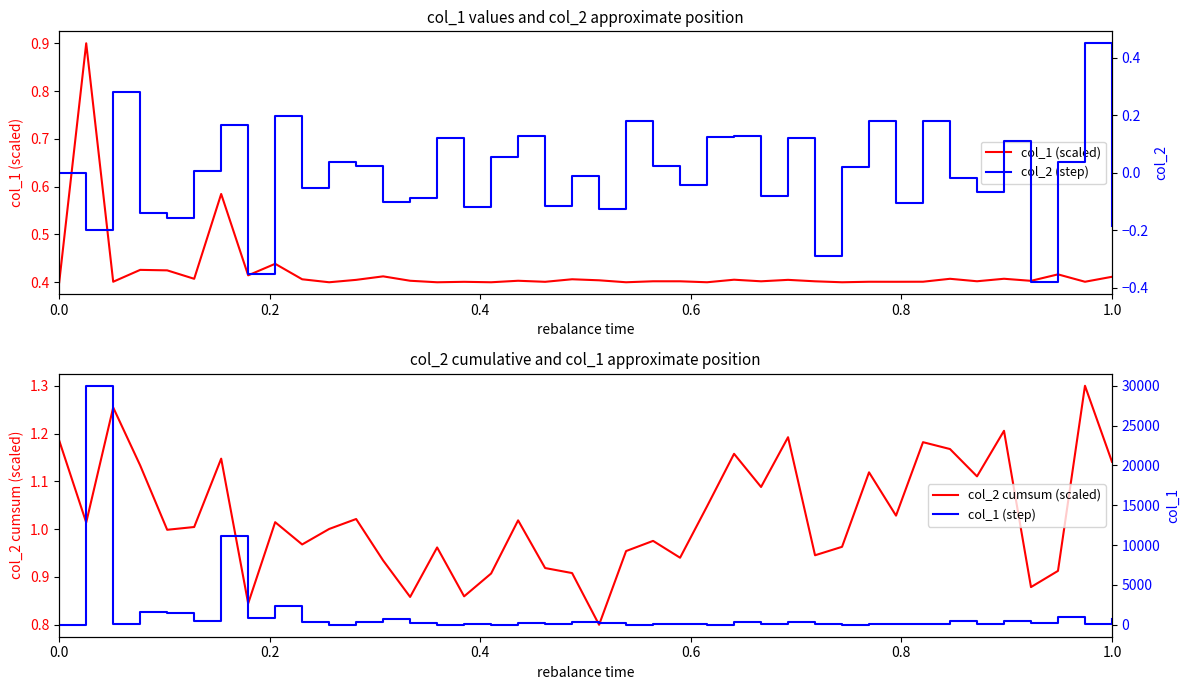

What are all the series names shown in the legend?

col_1 (scaled), col_2 cumsum (scaled), col_2 (step), col_1 (step)